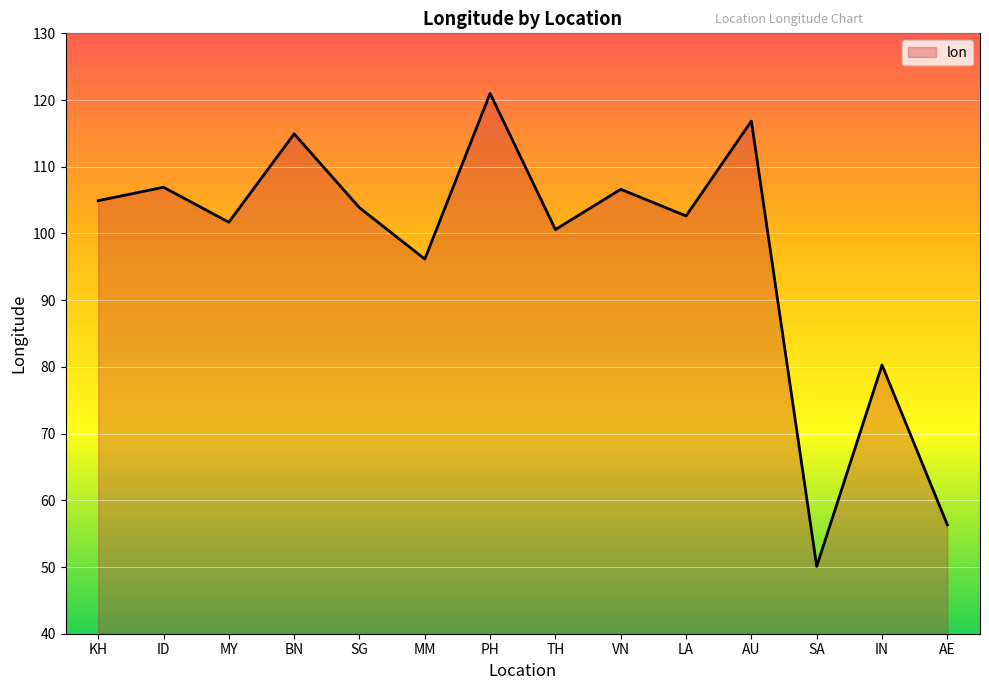

The chart shows a value of 17.3 at IN. True or false?

False